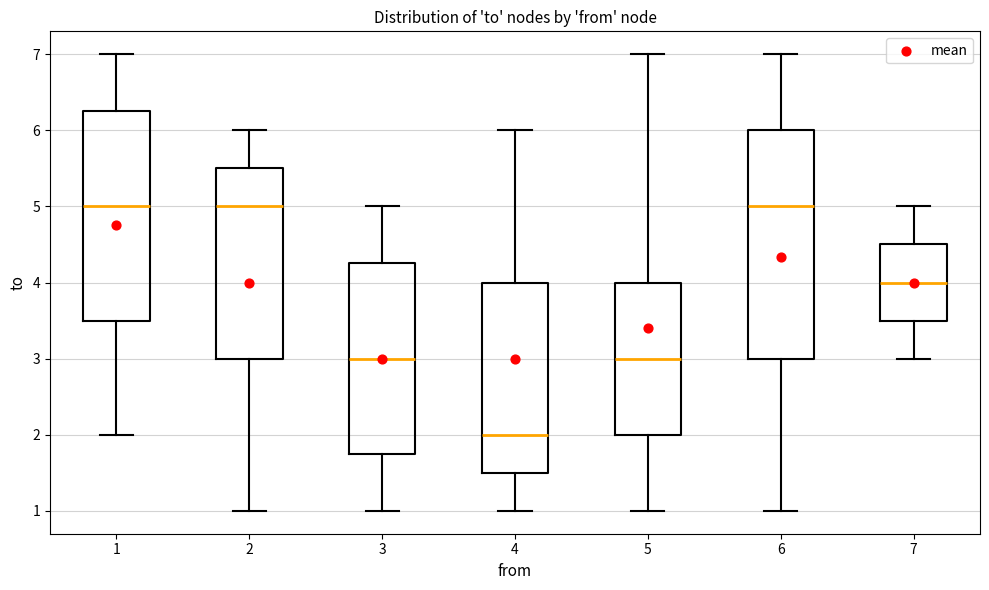

Reading left to right, transcribe this box plot: for each box, give where its median line is, the range the box spans, and where its two whiskers end, as read against the y-axis. The values are not printed on the chart, so give them approximately, as read against the axis.

1: median 5.0, box 3.5 to 6.3, whiskers 2.0 to 7.0
2: median 5.0, box 3.0 to 5.5, whiskers 1.0 to 6.0
3: median 3.0, box 1.8 to 4.3, whiskers 1.0 to 5.0
4: median 2.0, box 1.5 to 4.0, whiskers 1.0 to 6.0
5: median 3.0, box 2.0 to 4.0, whiskers 1.0 to 7.0
6: median 5.0, box 3.0 to 6.0, whiskers 1.0 to 7.0
7: median 4.0, box 3.5 to 4.5, whiskers 3.0 to 5.0